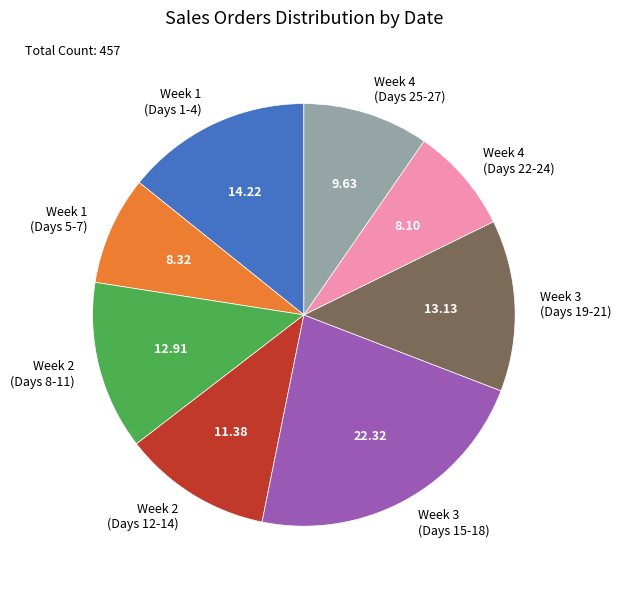

Which has a higher value, Week 3 (Days 15-18) or Week 4 (Days 22-24)?

Week 3 (Days 15-18)